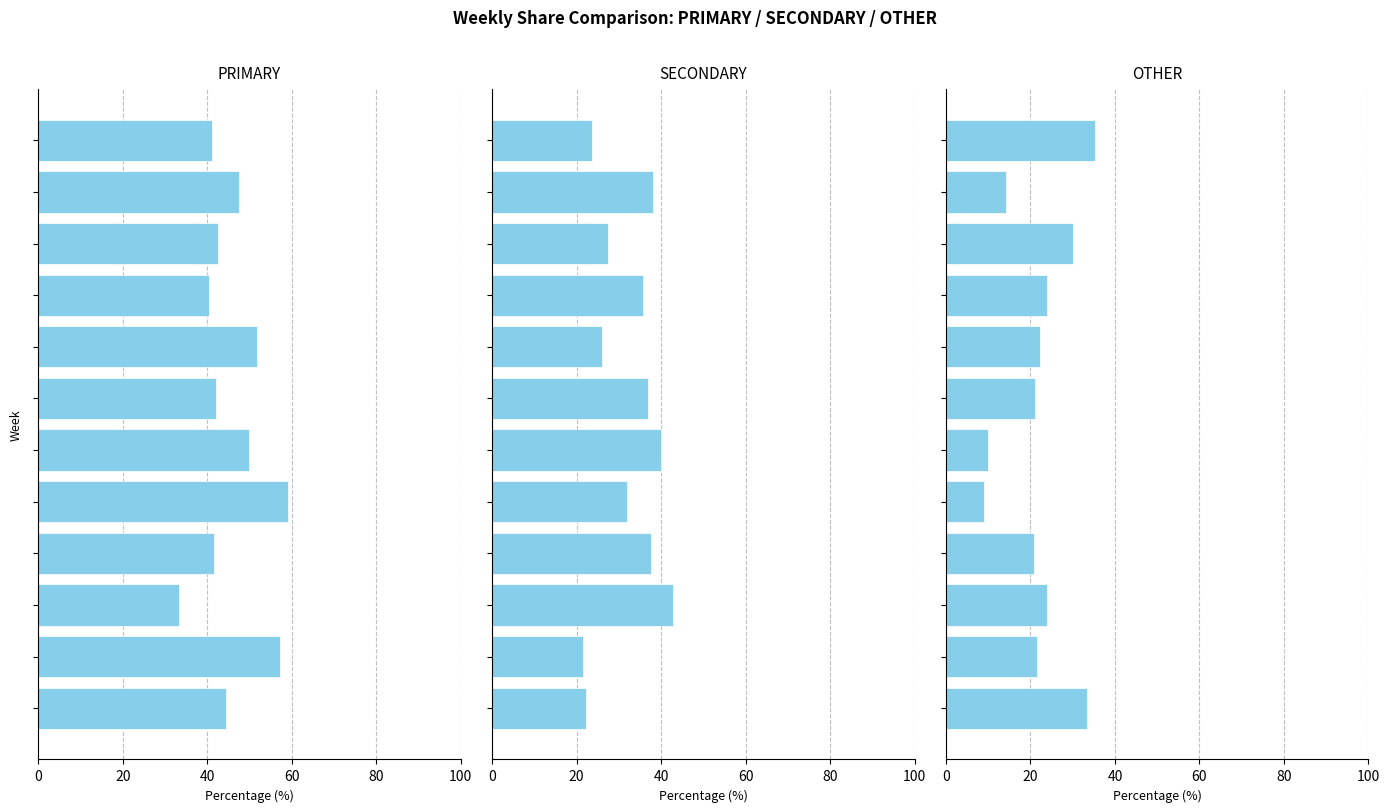

The PRIMARY series shows 29.5 at 0. True or false?

False